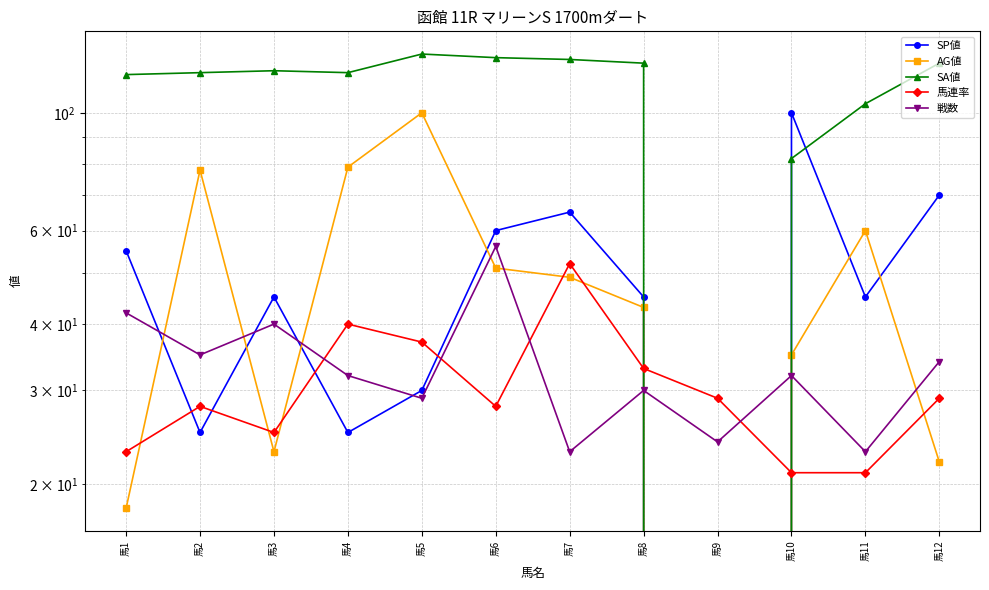

How many lines are shown in the chart?

5